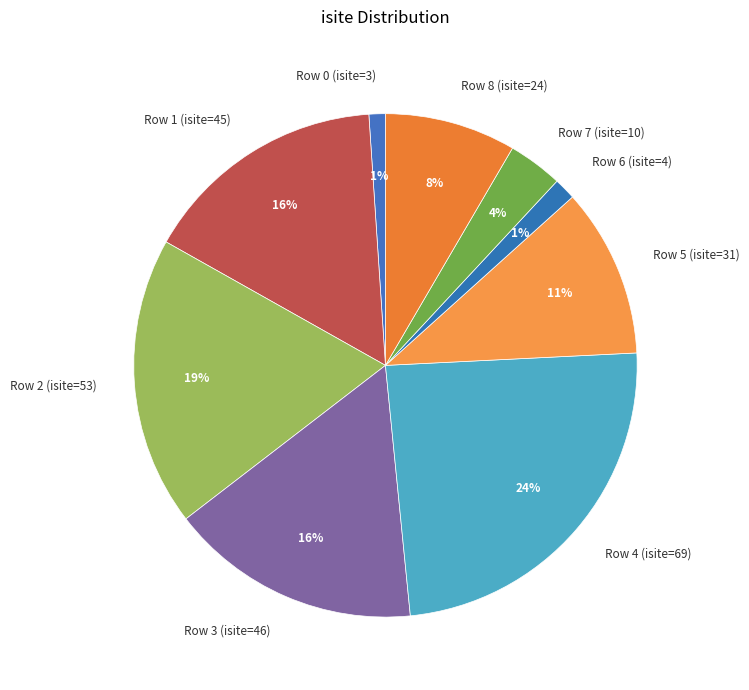

True or false: Row 8 (isite=24) accounts for 2% of the total.

False